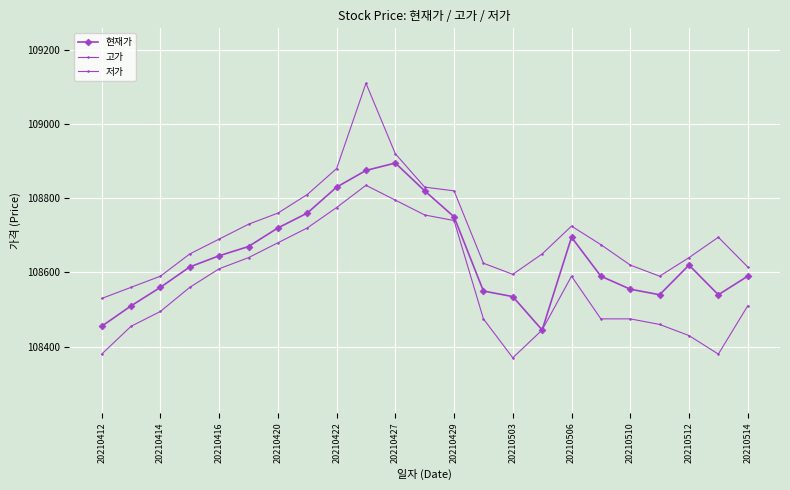

How many interior local valleys does the 현재가 series have?

3